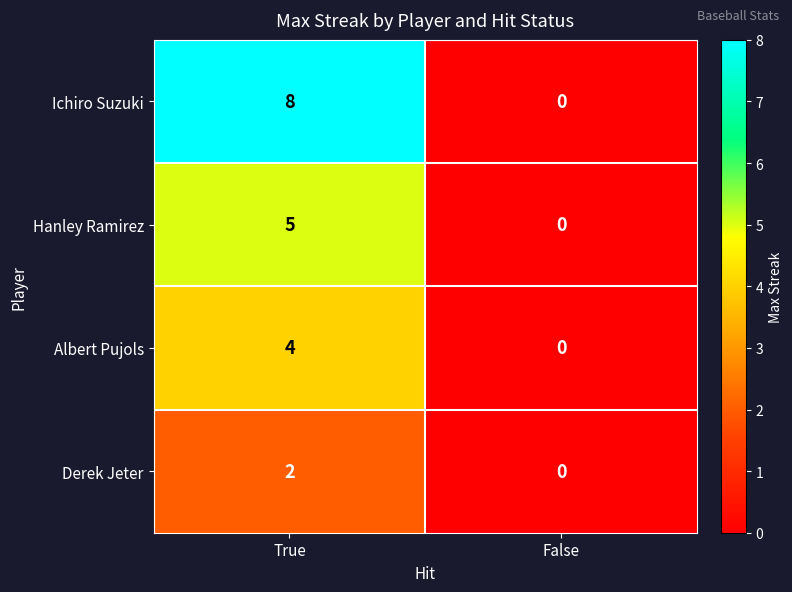

Which series has the widest spread of values?

Ichiro Suzuki